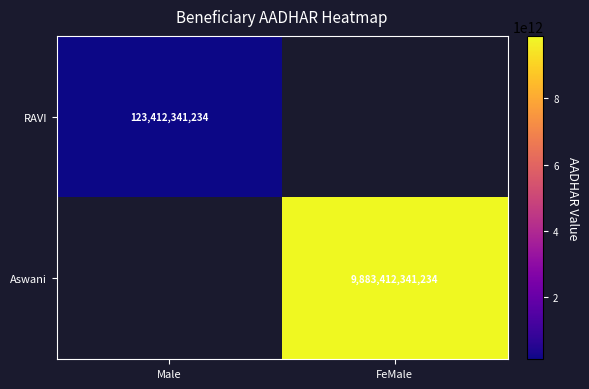

The Aswani series shows 13819279970412 at FeMale. True or false?

False